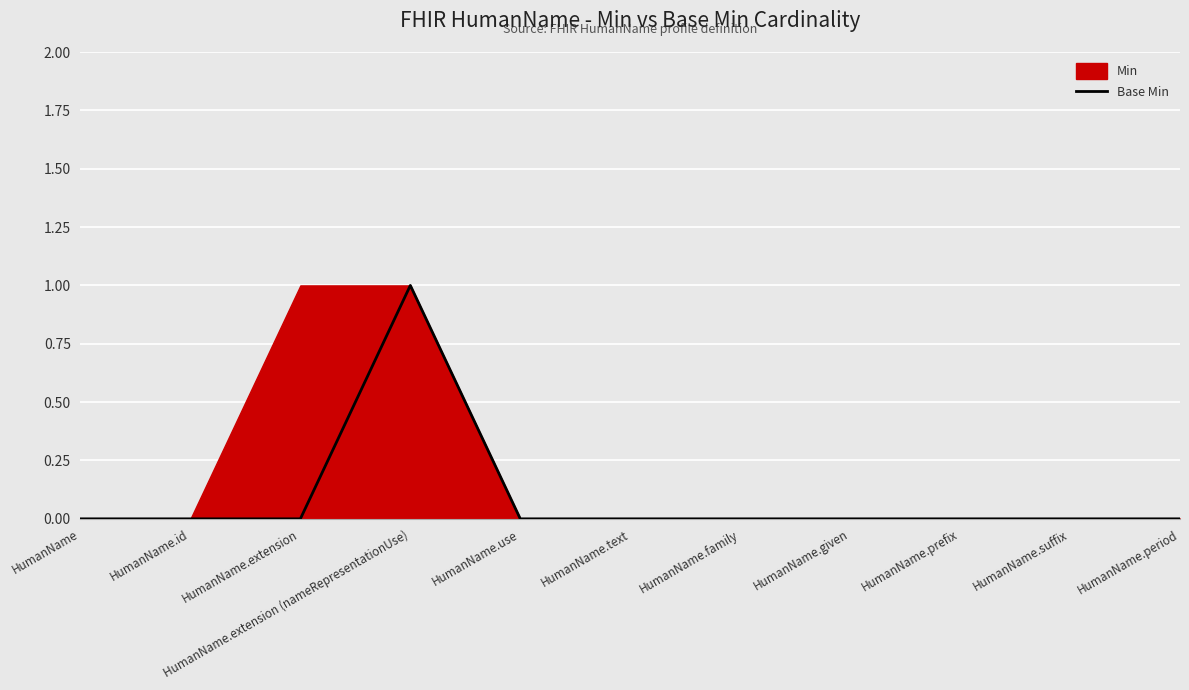

What is the label of the 2nd point from the right?

HumanName.suffix